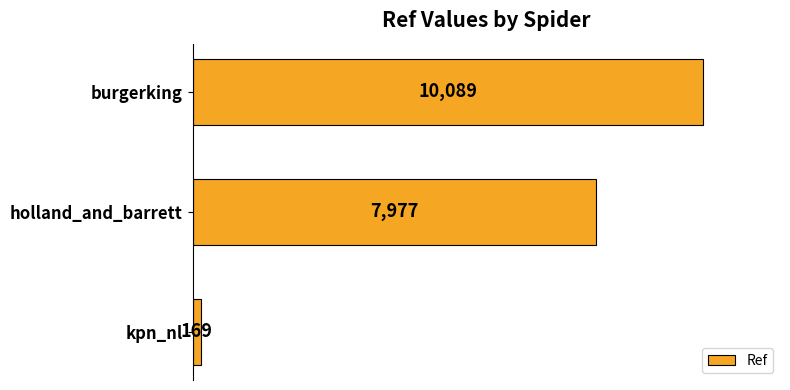

How many series are shown in this chart?

1